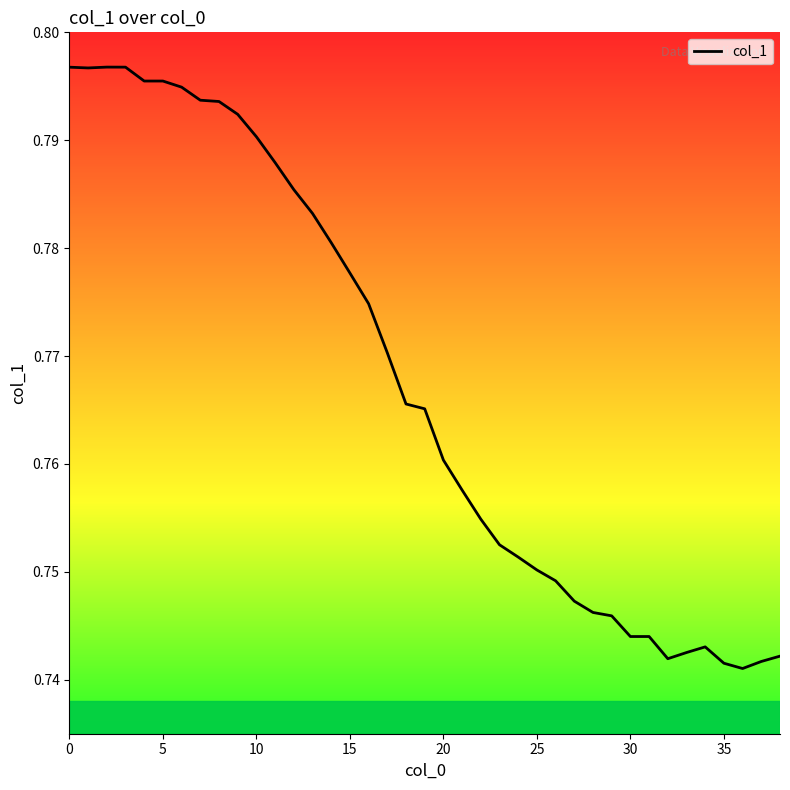

Is this an area chart (filled region under the line)?

No